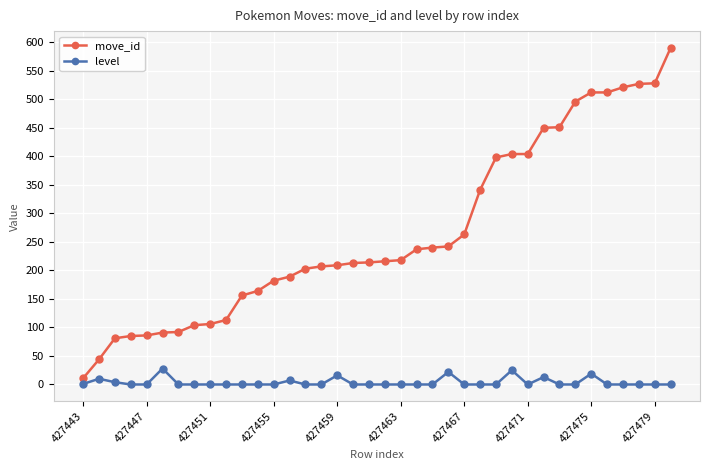

List the series in order of their overall mean, highest first.

move_id, level